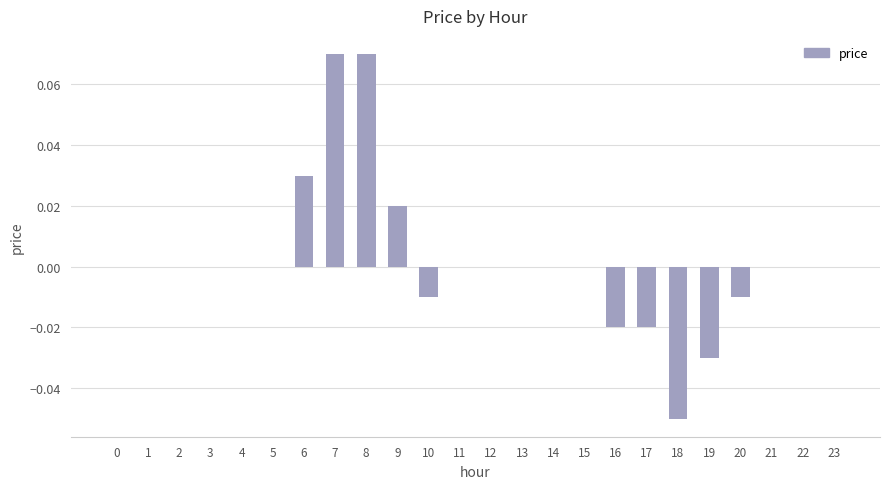

Are the bars horizontal?

No